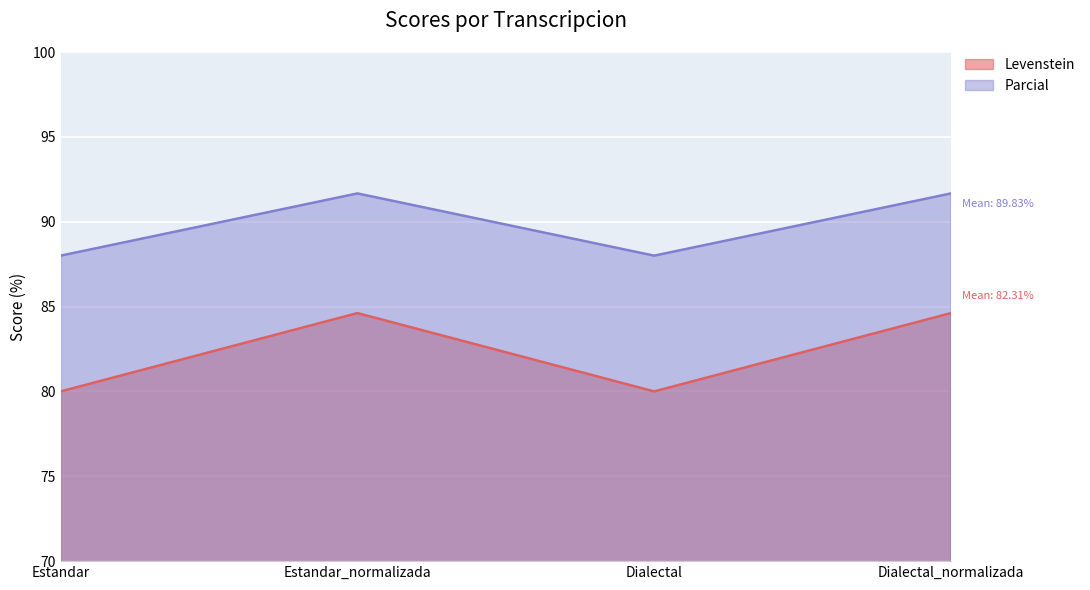

The Levenstein series shows 84.6 at Dialectal_normalizada. True or false?

True